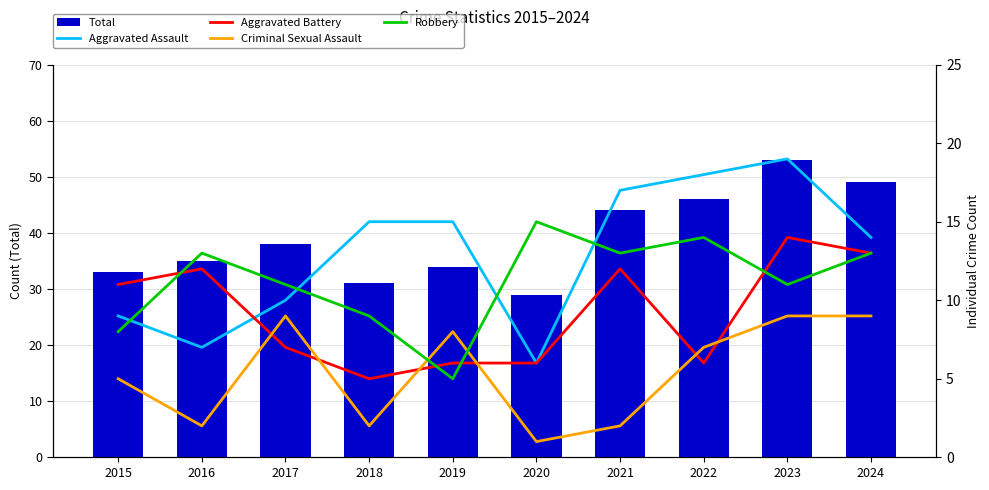

How many data points in Aggravated Battery are above 11?

4